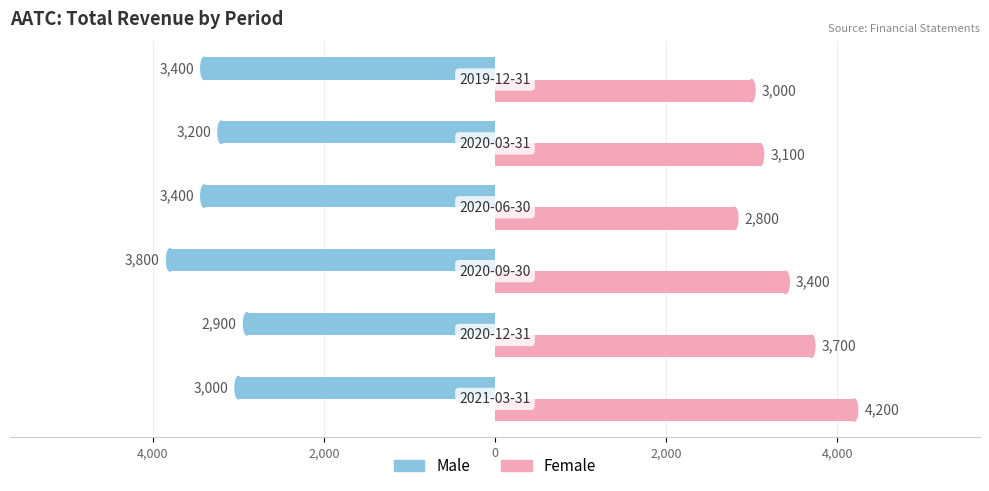

What are all the series names shown in the legend?

Male, Female